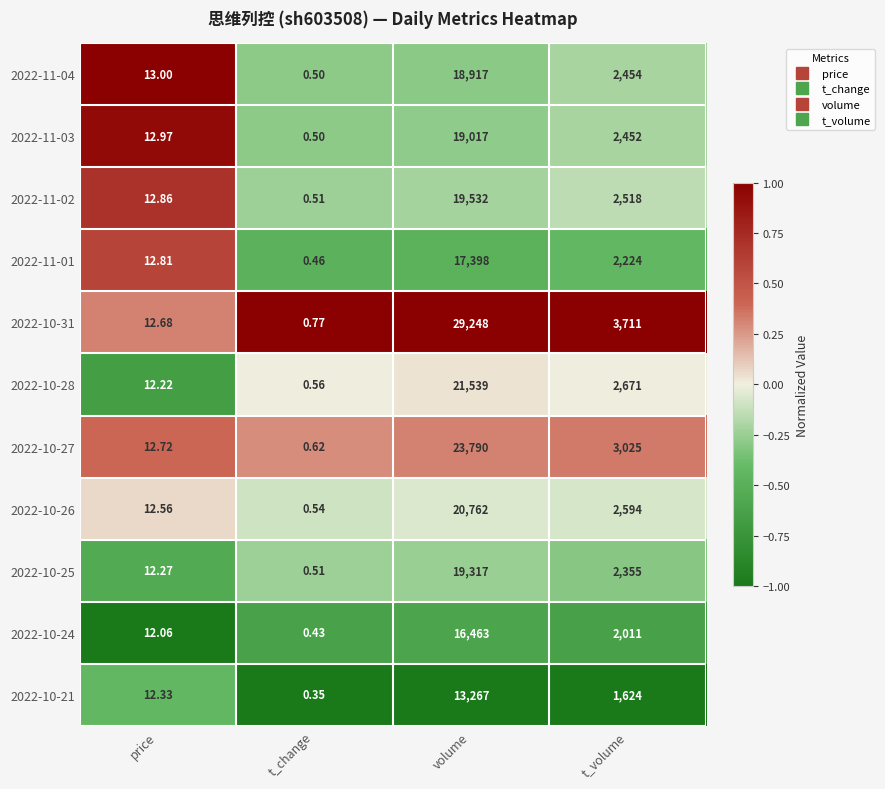

At which category is the sum across all series the highest?

volume